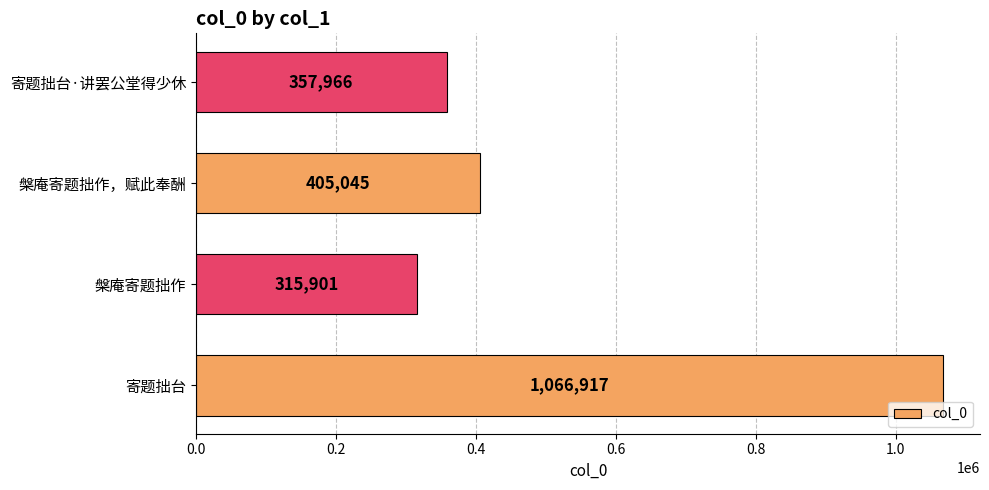

Rank the categories by value from highest to lowest.

寄题拙台, 槃庵寄题拙作，赋此奉酬, 寄题拙台·讲罢公堂得少休, 槃庵寄题拙作